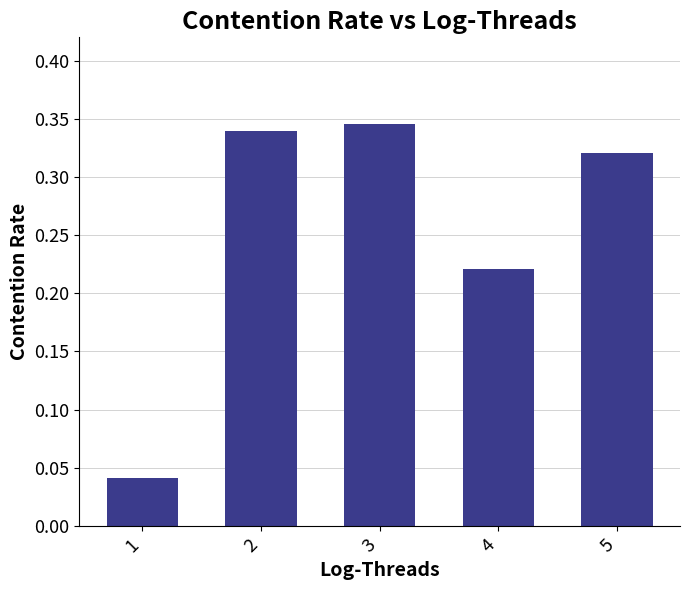

The chart shows a value of 0.1 at 1. True or false?

False